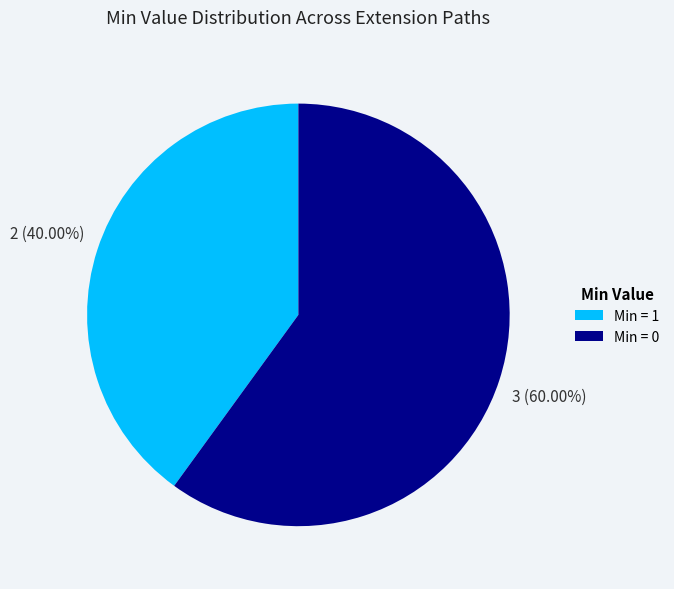

What is the smallest slice in the pie chart?

Min = 1